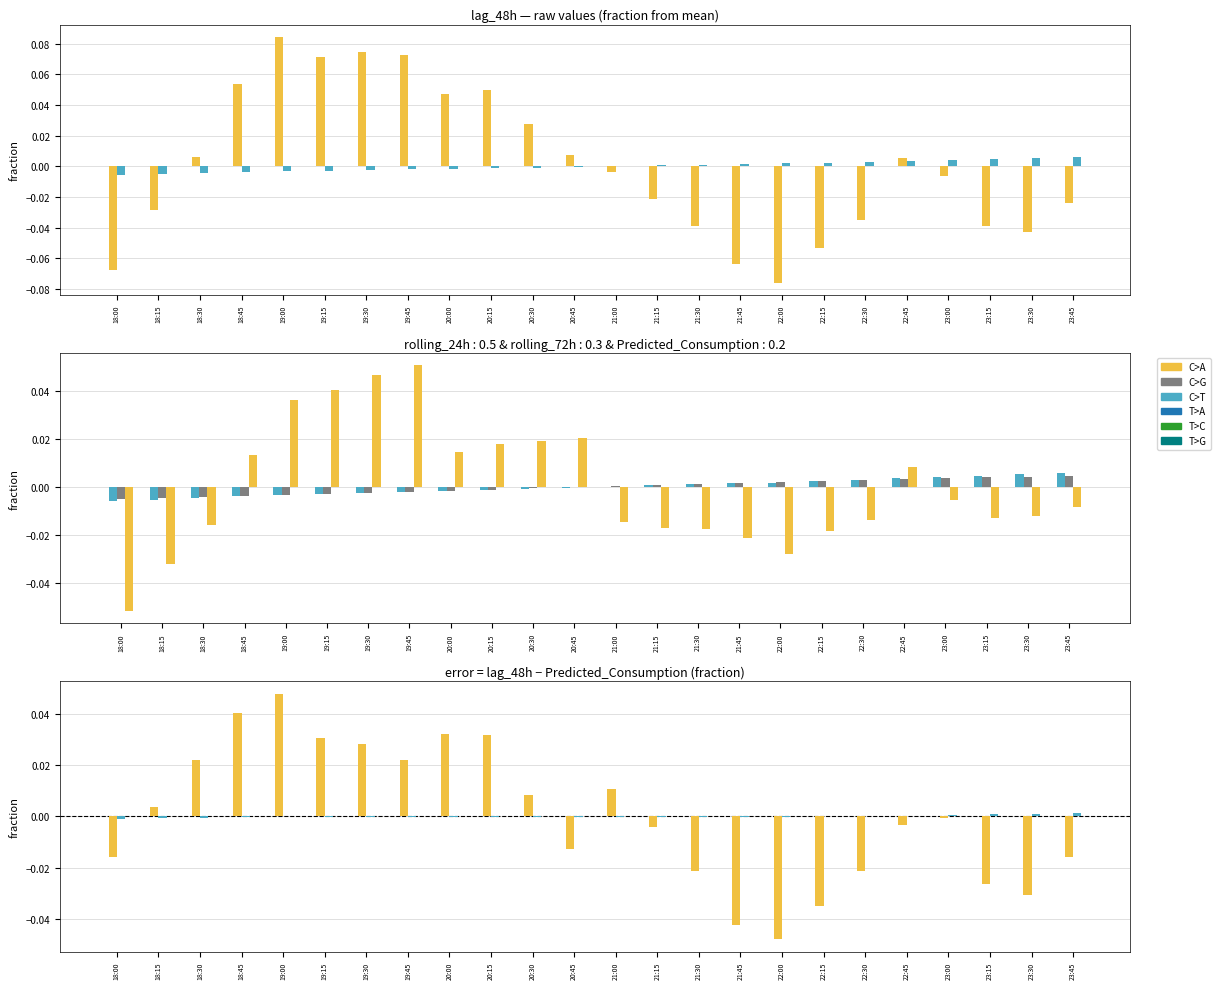

Between 18:45 and 20:30, which is larger?

18:45